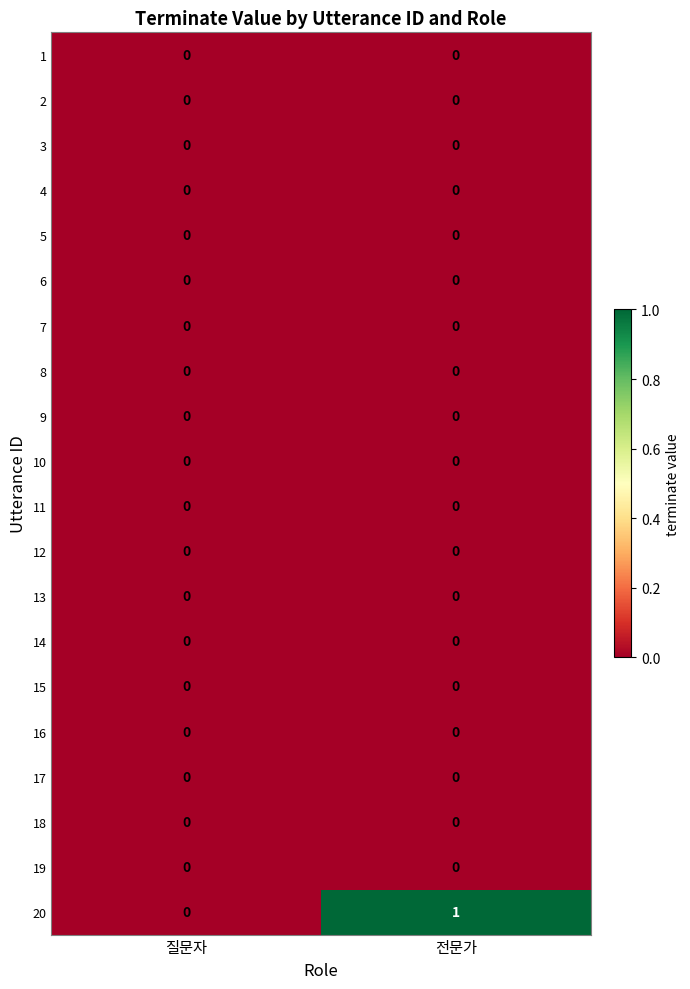

Which series changed the most between 질문자 and 전문가?

20